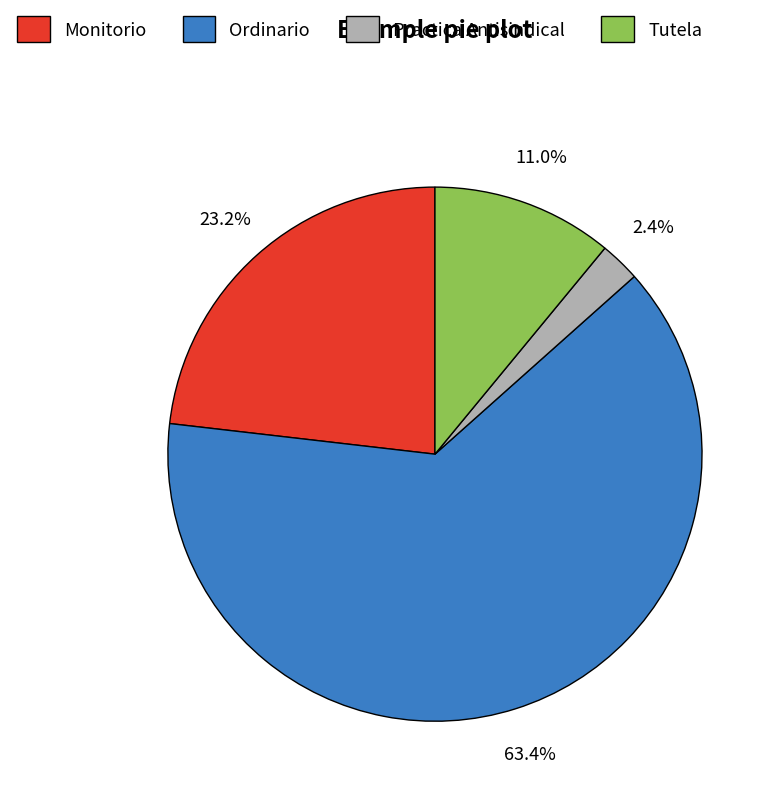

To the nearest percent, what is the difference between the largest and smallest slice percentages?

61%